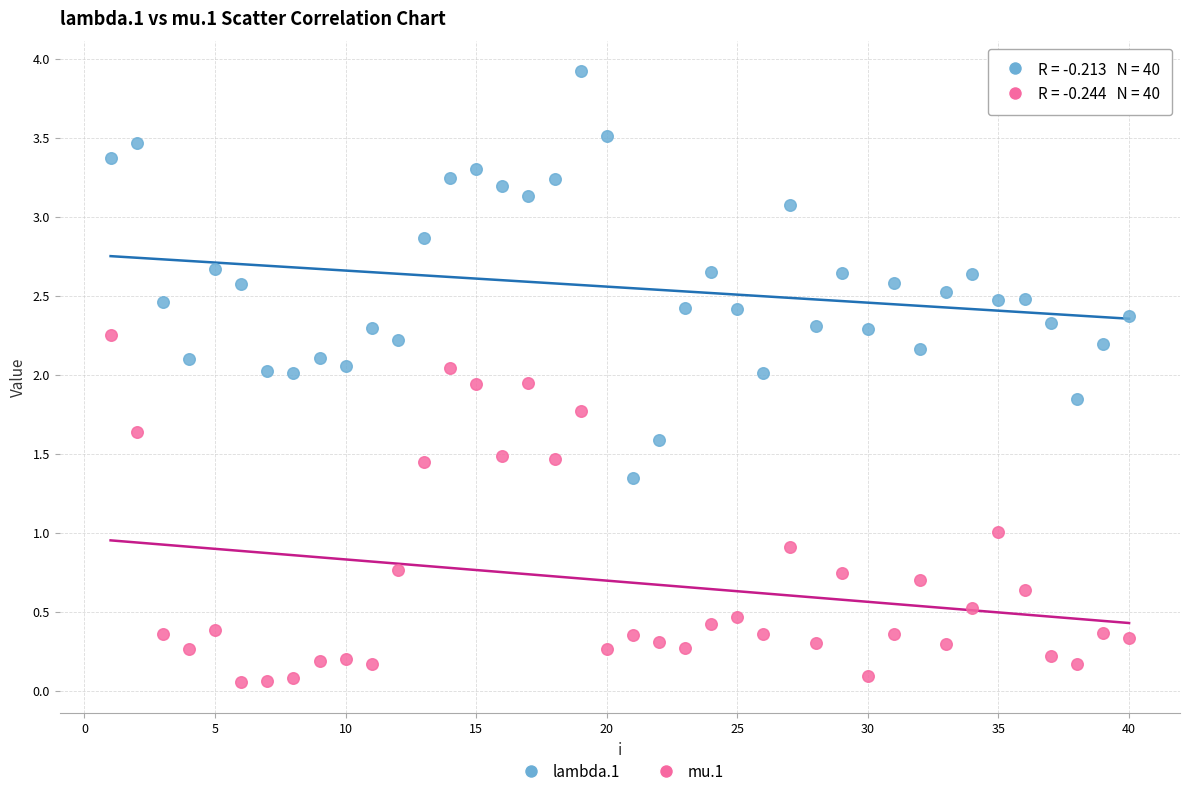

Which series has the largest Y range (max minus min)?

lambda.1